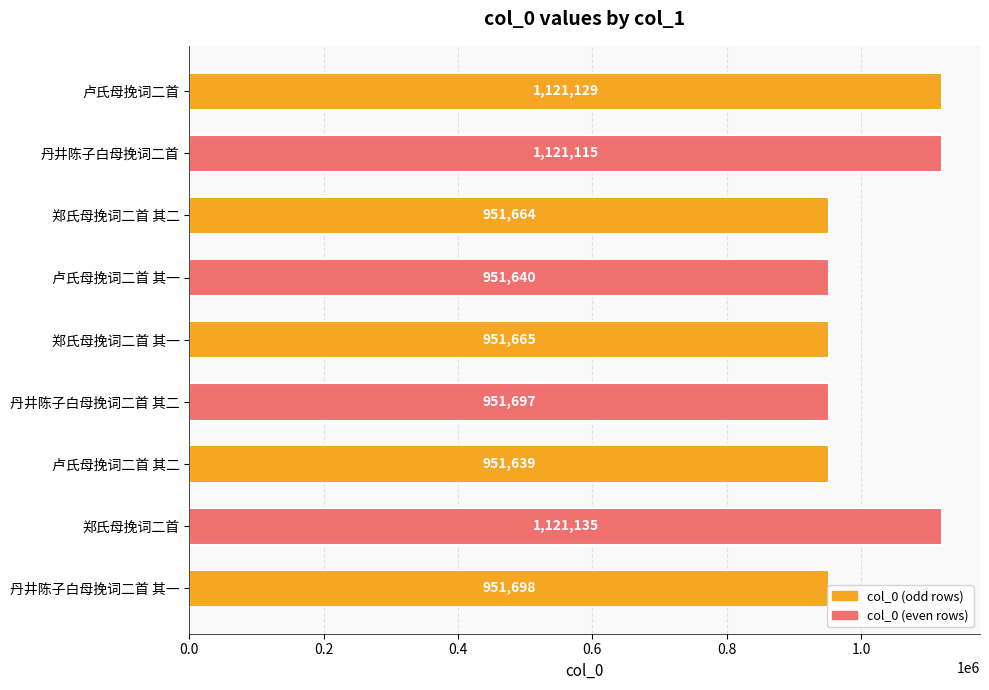

Rank the categories by value from lowest to highest.

卢氏母挽词二首 其二, 卢氏母挽词二首 其一, 郑氏母挽词二首 其二, 郑氏母挽词二首 其一, 丹井陈子白母挽词二首 其二, 丹井陈子白母挽词二首 其一, 丹井陈子白母挽词二首, 卢氏母挽词二首, 郑氏母挽词二首